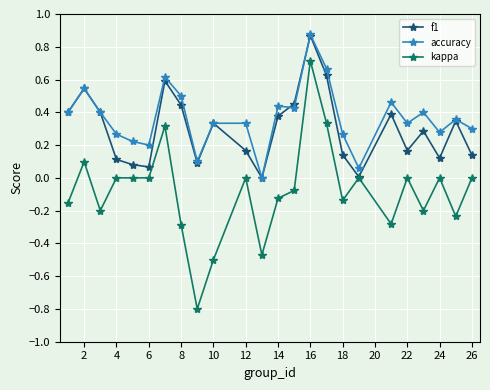

What is the minimum value shown in the chart?

-0.8